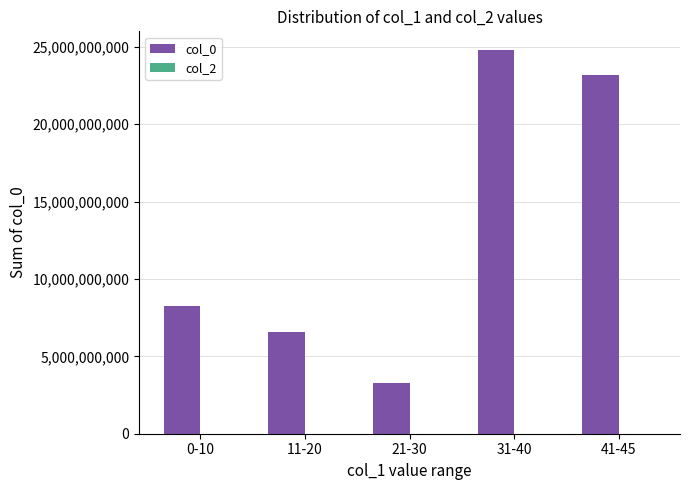

List the labels in order of value, largest first.

31-40, 41-45, 0-10, 11-20, 21-30